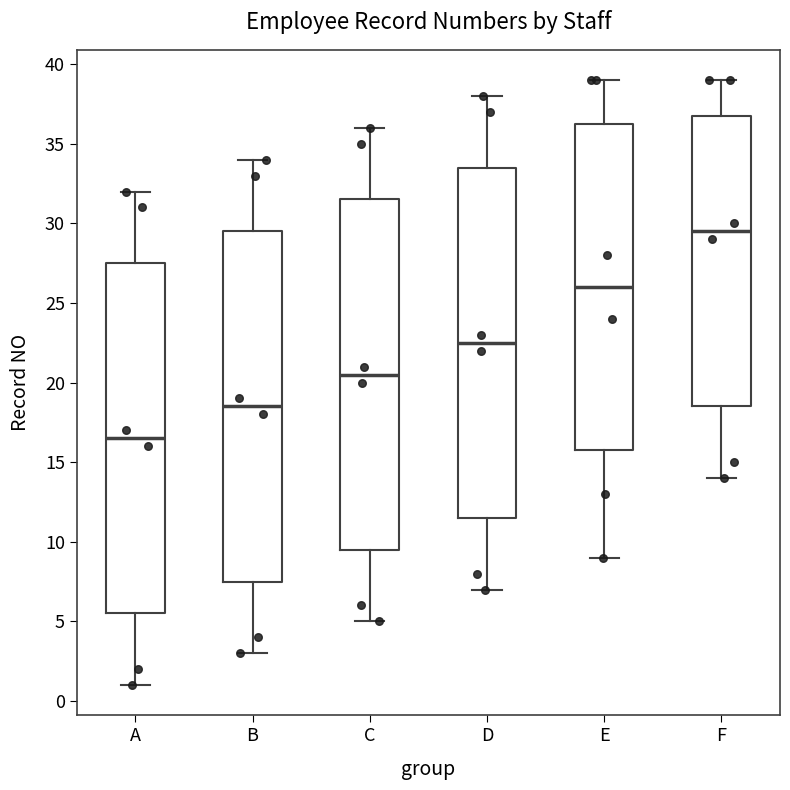

Reading left to right, transcribe this box plot: for each box, give where its median line is, the range the box spans, and where its two whiskers end, as read against the y-axis. The values are not printed on the chart, so give them approximately, as read against the axis.

A: median 16.5, box 5.5 to 27.5, whiskers 1.0 to 32.0
B: median 18.5, box 7.5 to 29.5, whiskers 3.0 to 34.0
C: median 20.5, box 9.5 to 31.5, whiskers 5.0 to 36.0
D: median 22.5, box 11.5 to 33.5, whiskers 7.0 to 38.0
E: median 26.0, box 16.0 to 36.5, whiskers 9.0 to 39.0
F: median 29.5, box 18.5 to 37.0, whiskers 14.0 to 39.0